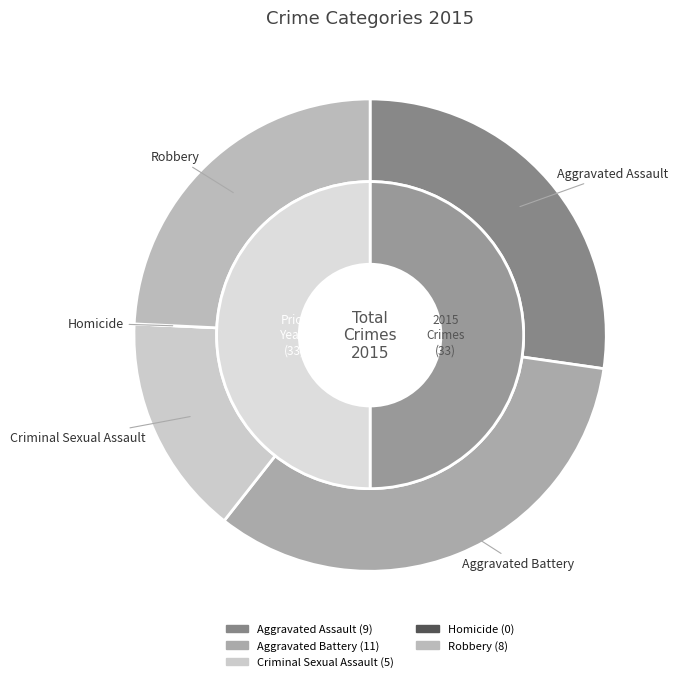

Is it true that Aggravated Assault is 21% of the pie?

False